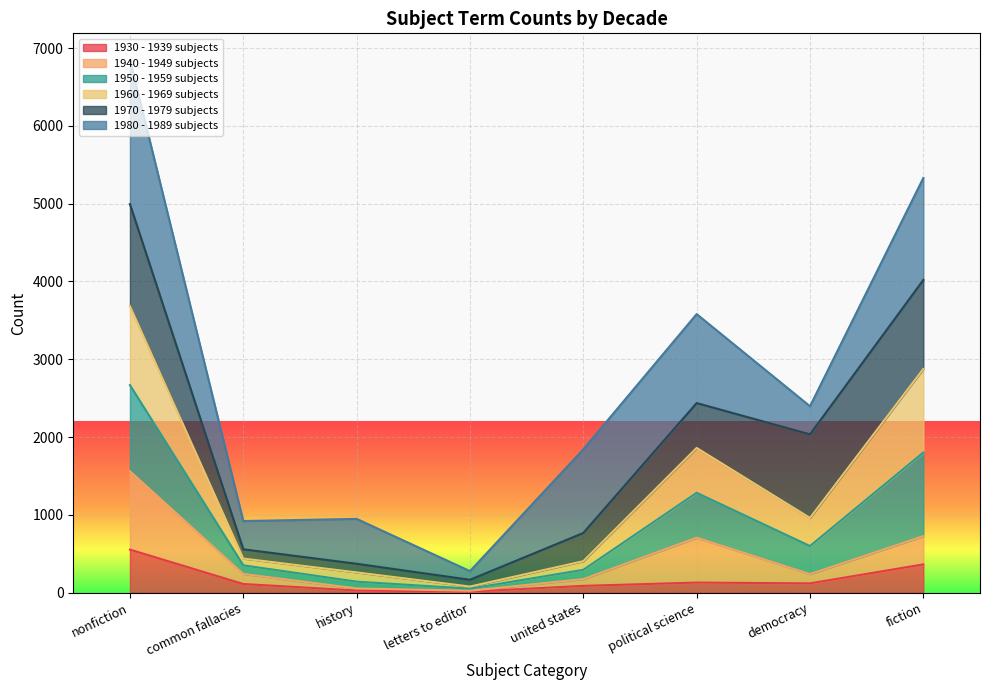

Which category has the highest value across all series?

nonfiction